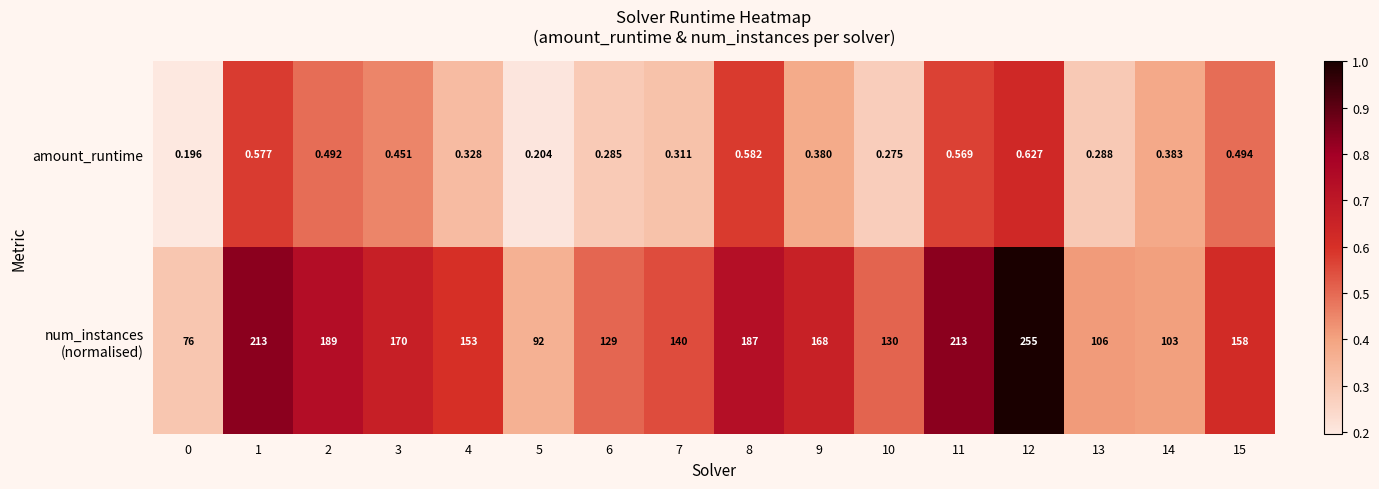

What is the spread (max minus min) of values at 9?

167.6